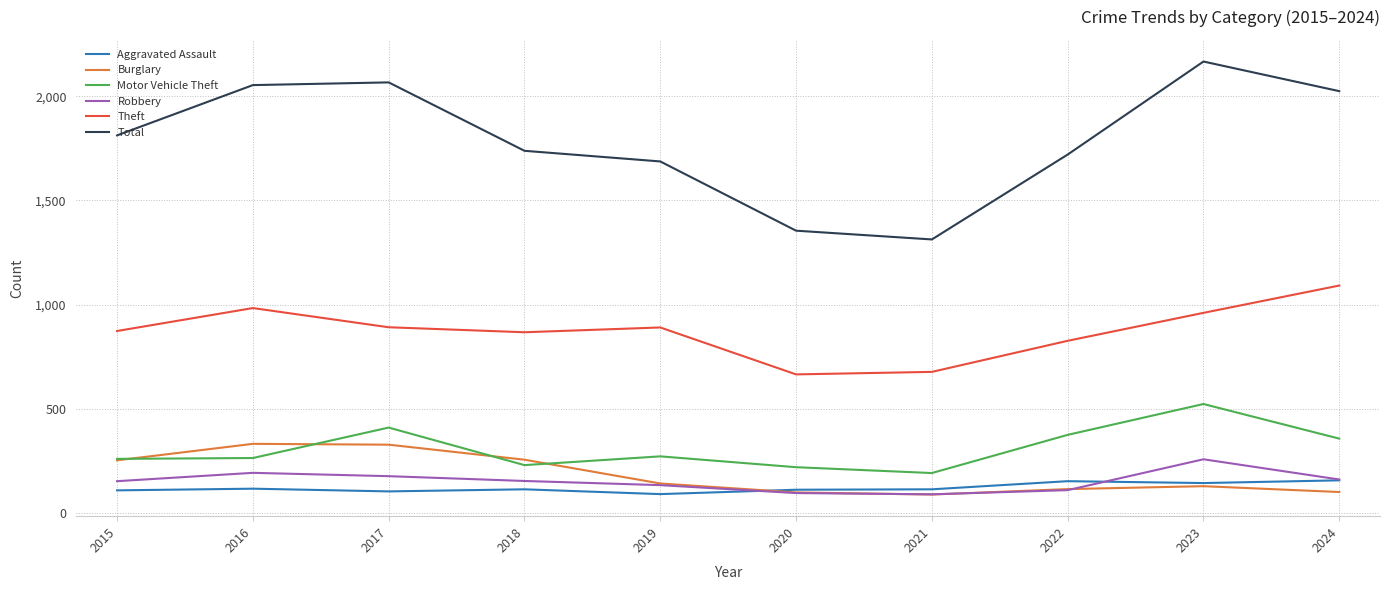

Which series changed the most between 2019 and 2022?

Motor Vehicle Theft